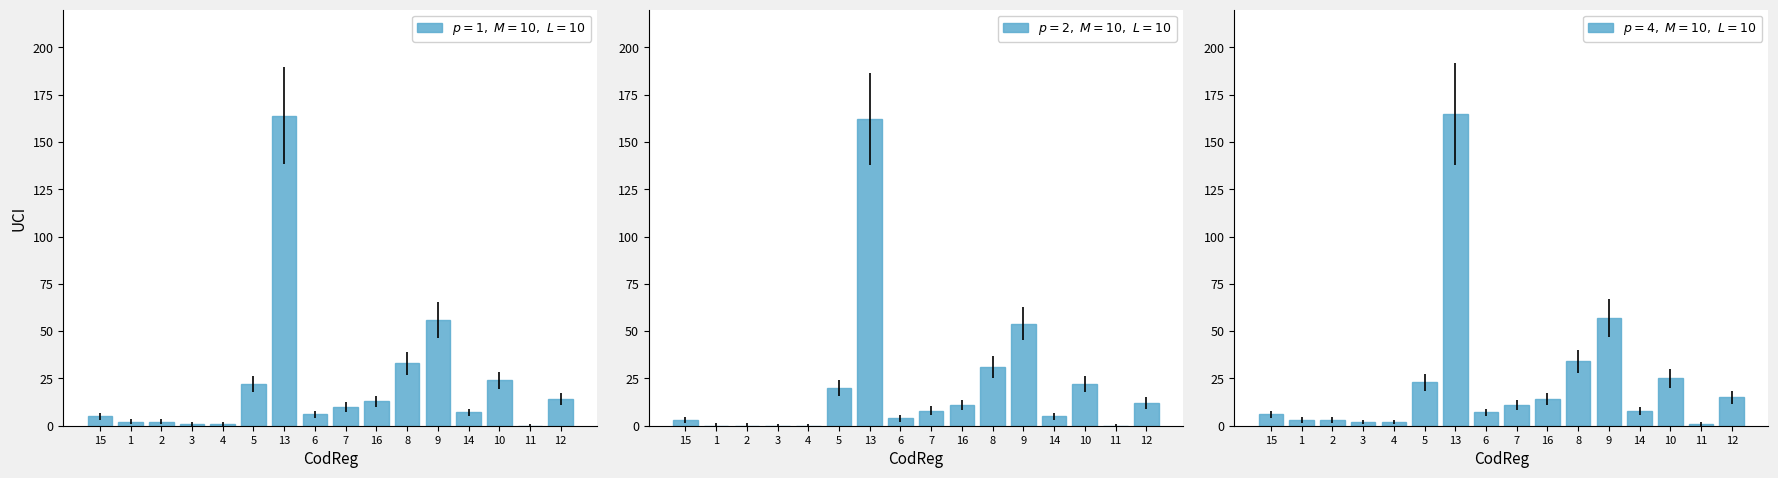

Are the bars grouped side by side (vs. stacked)?

Yes